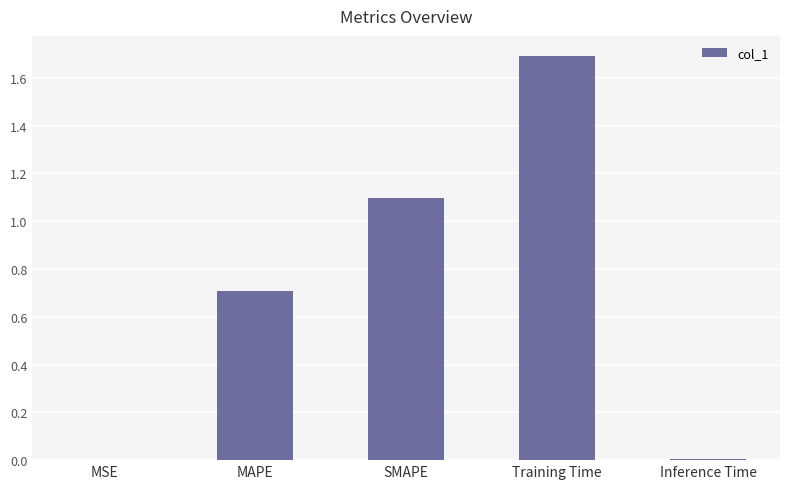

Which has a higher value, SMAPE or MSE?

SMAPE